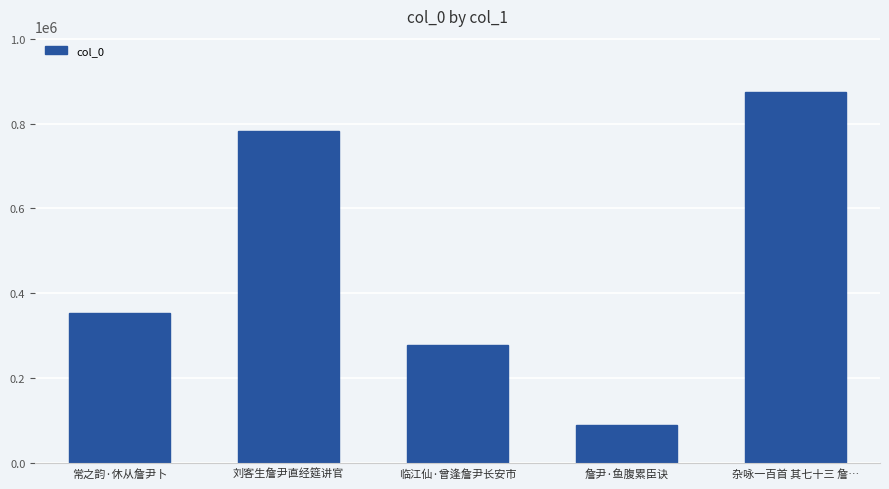

What position from the left is 杂咏一百首 其七十三 詹…?

5